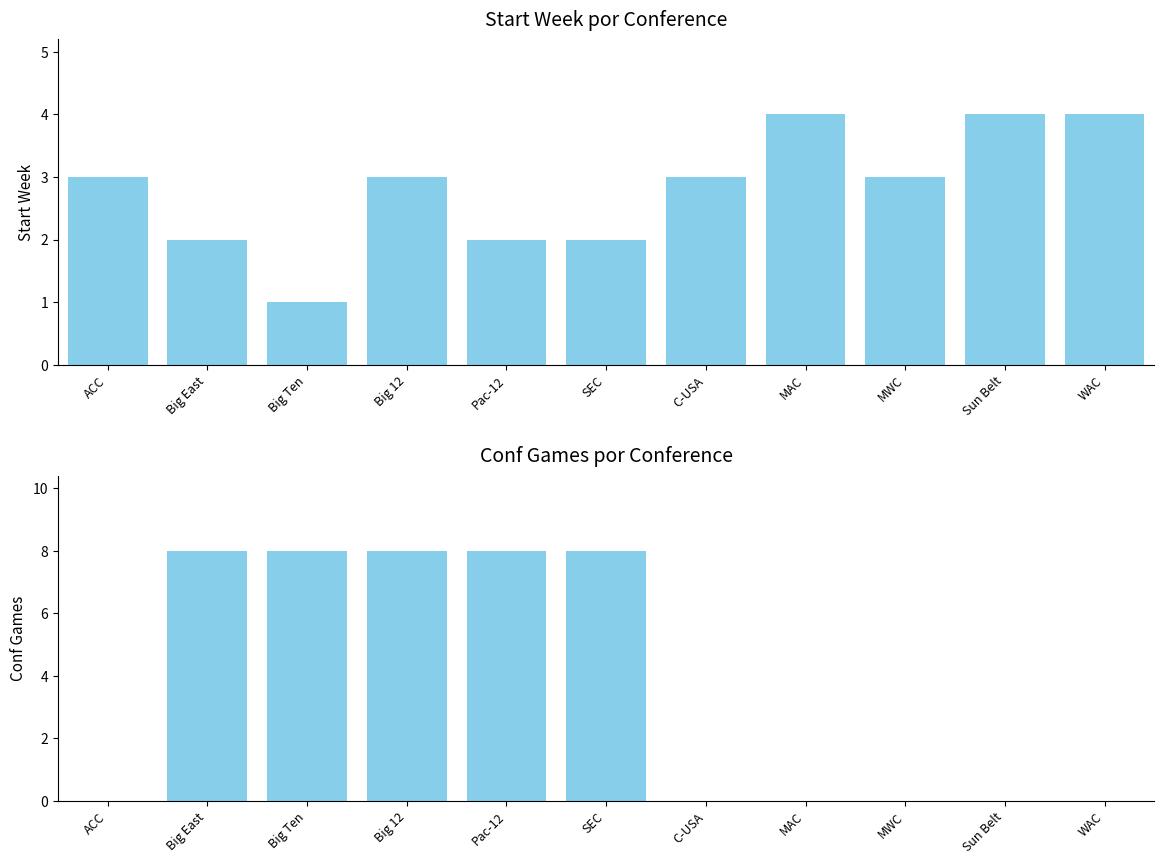

Reading right to left, what are all the values shown in this chart?

Start Week: 4	4	3	4	3	2	2	3	1	2	3
Conf Games: 0	0	0	0	0	8	8	8	8	8	0